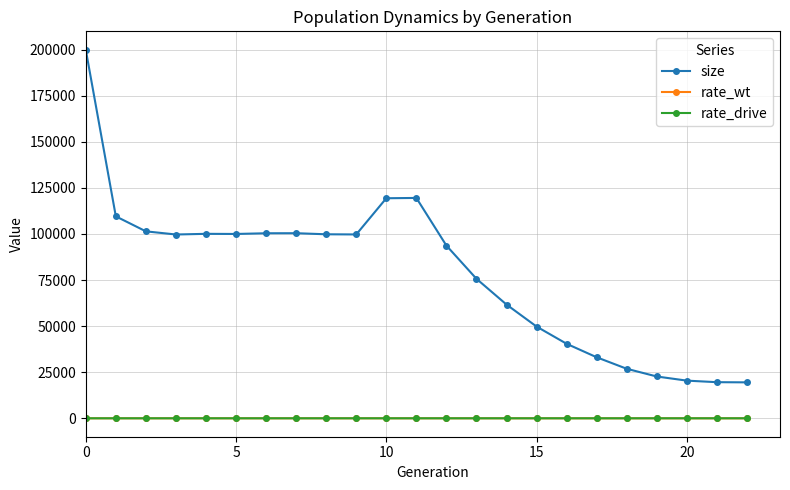

Which series has the largest range (max minus min)?

size